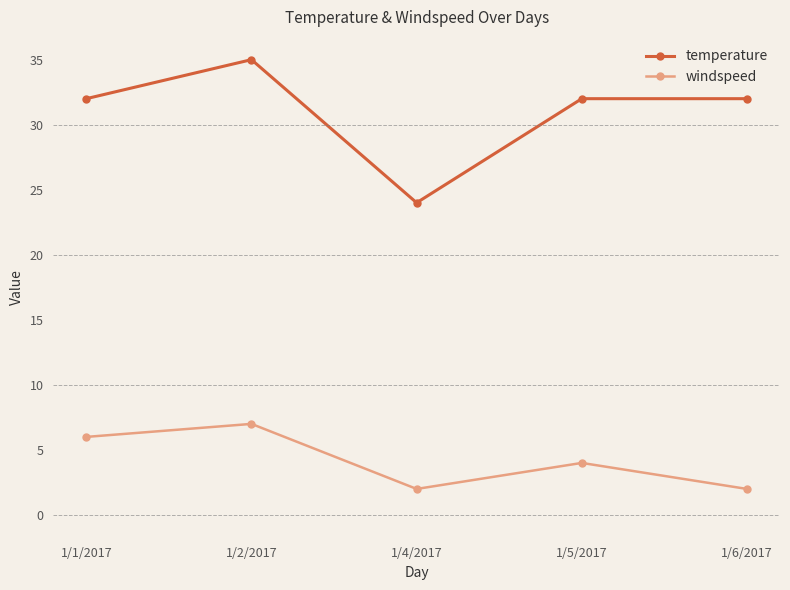

What is the label of the 1st point from the right?

1/6/2017